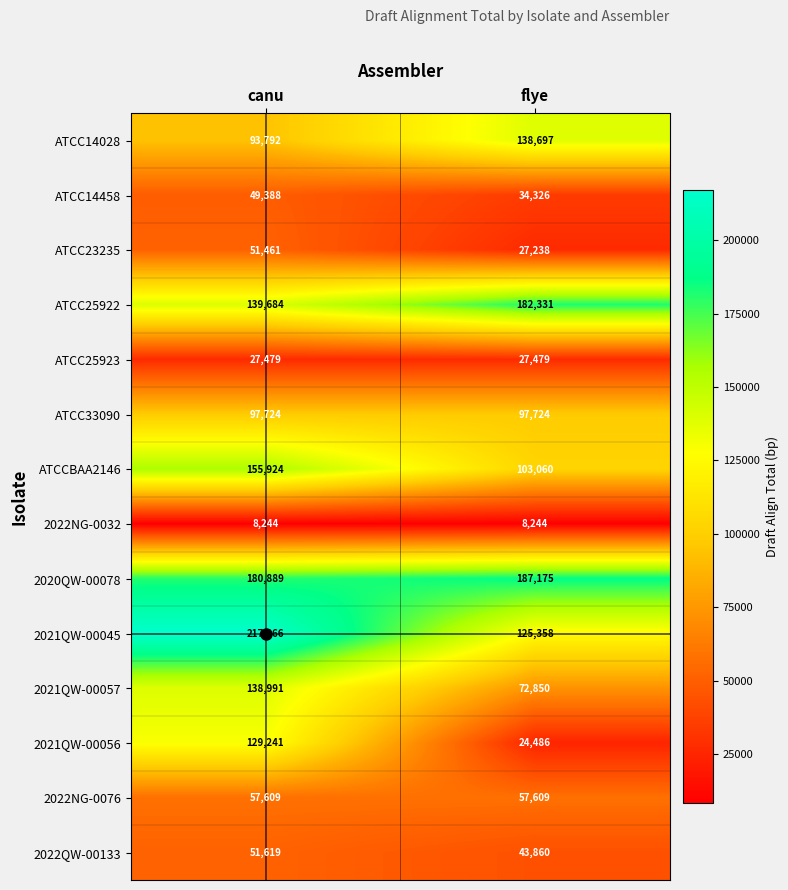

Which series has the widest spread of values?

2021QW-00056